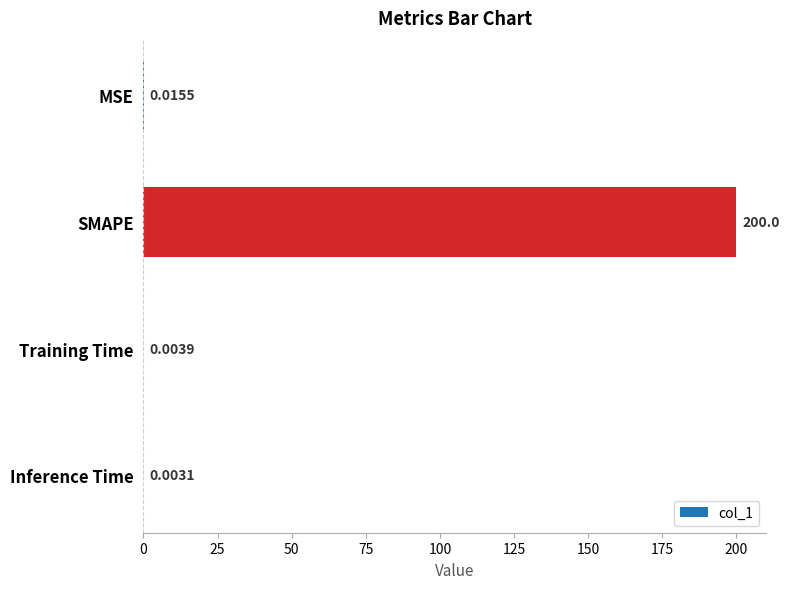

Between SMAPE and MSE, which is larger?

SMAPE